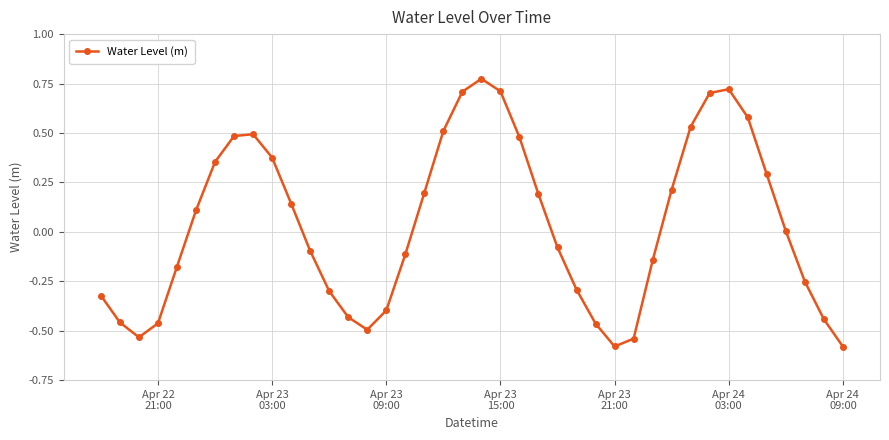

How many points are lower than both their immediate neighbors (excluding endpoints)?

3